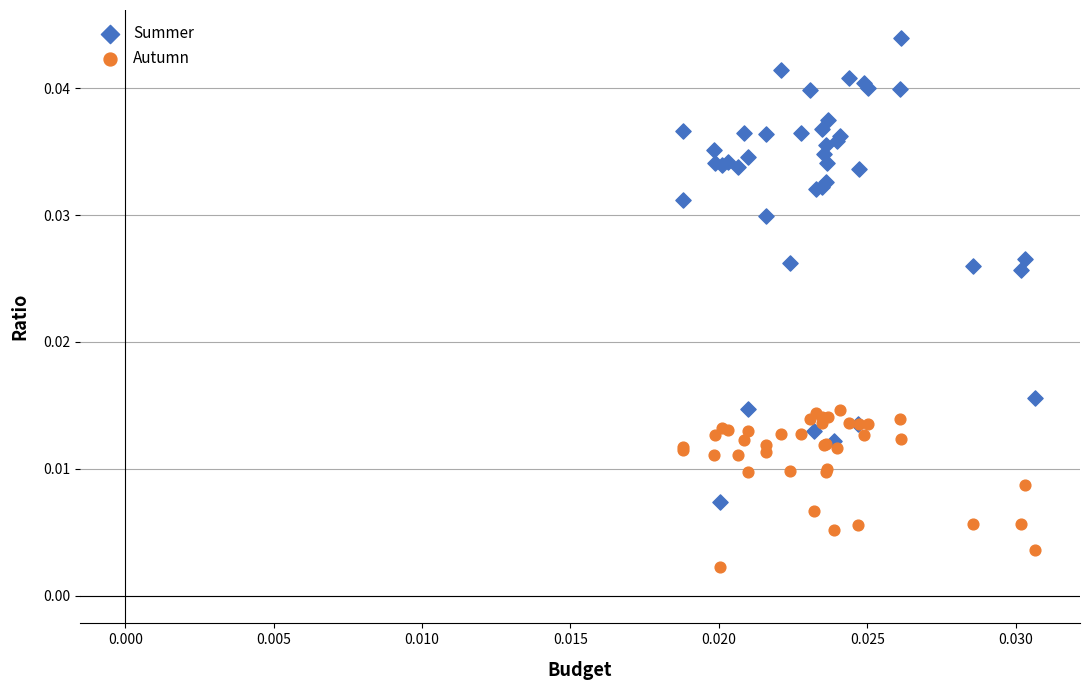

Which series has the widest spread of Y values?

Summer